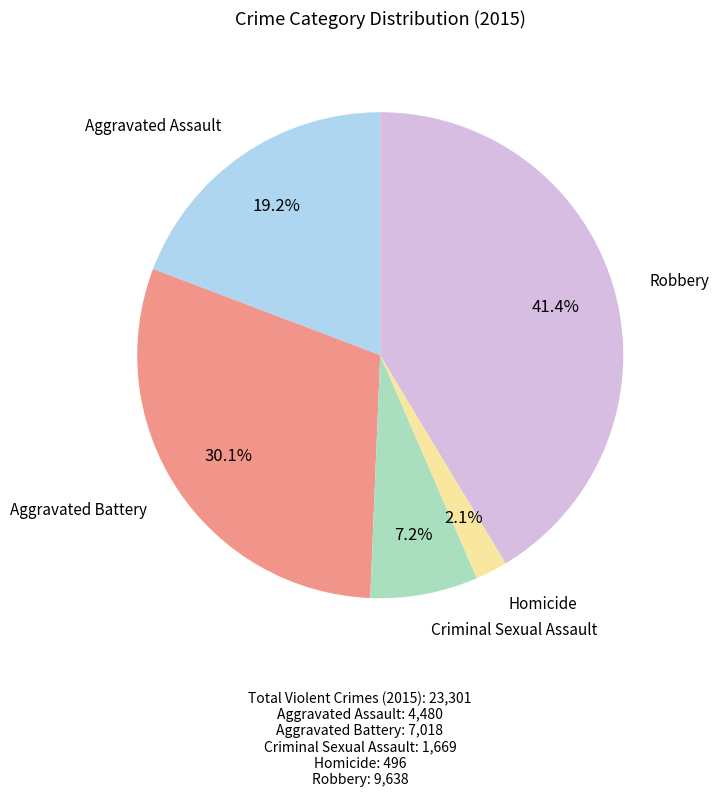

How many slices are in this pie chart?

5